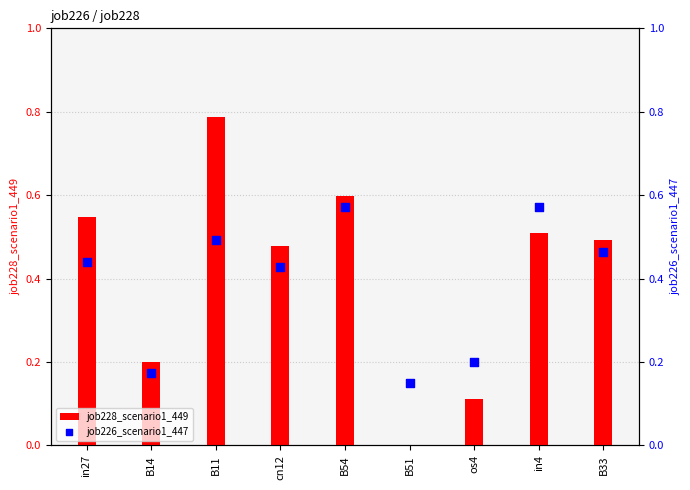

Which series has the largest total across all categories?

job228_scenario1_449